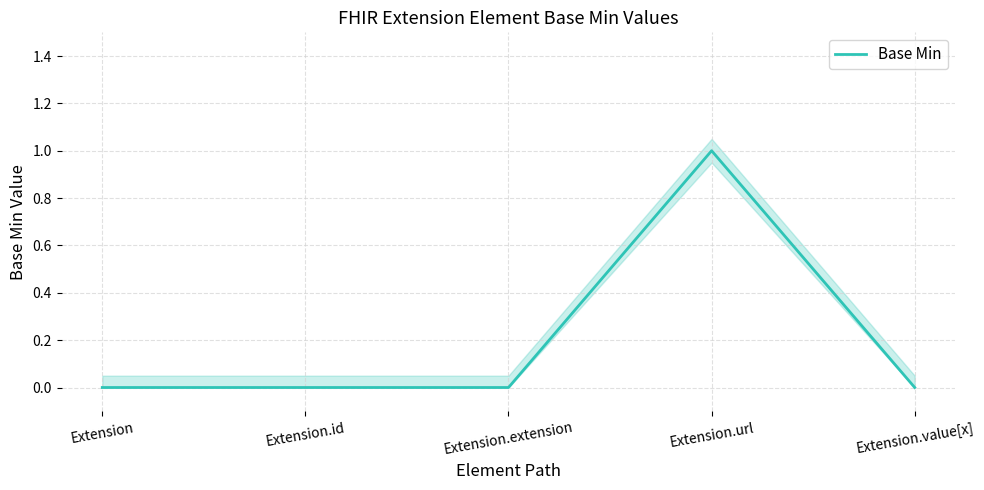

Reading right to left, what are all the values shown in this chart?

0	1	0	0	0